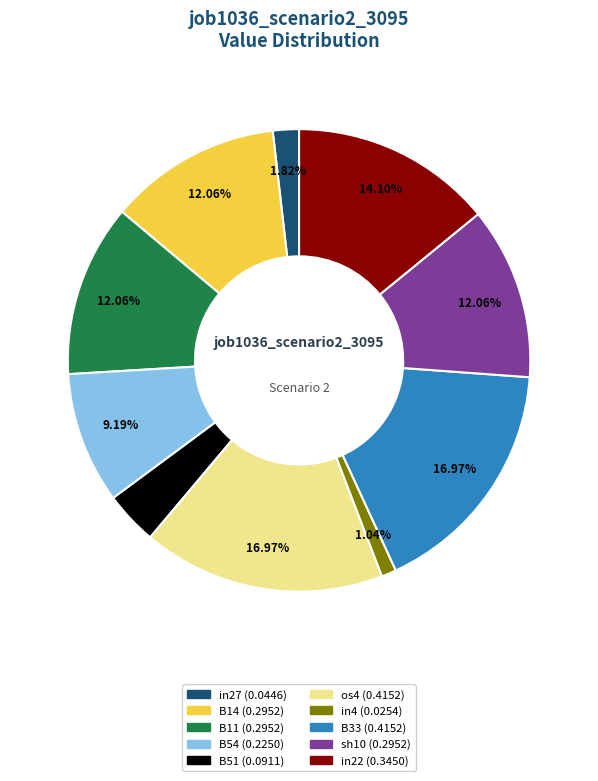

What percentage is NOT represented by sh10?

87.9%